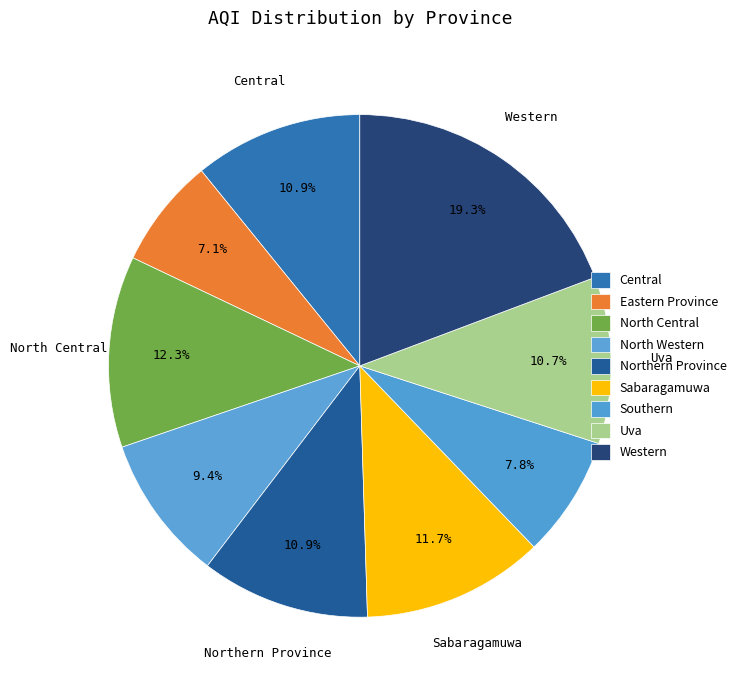

The North Central slice represents 12% of the pie. True or false?

True